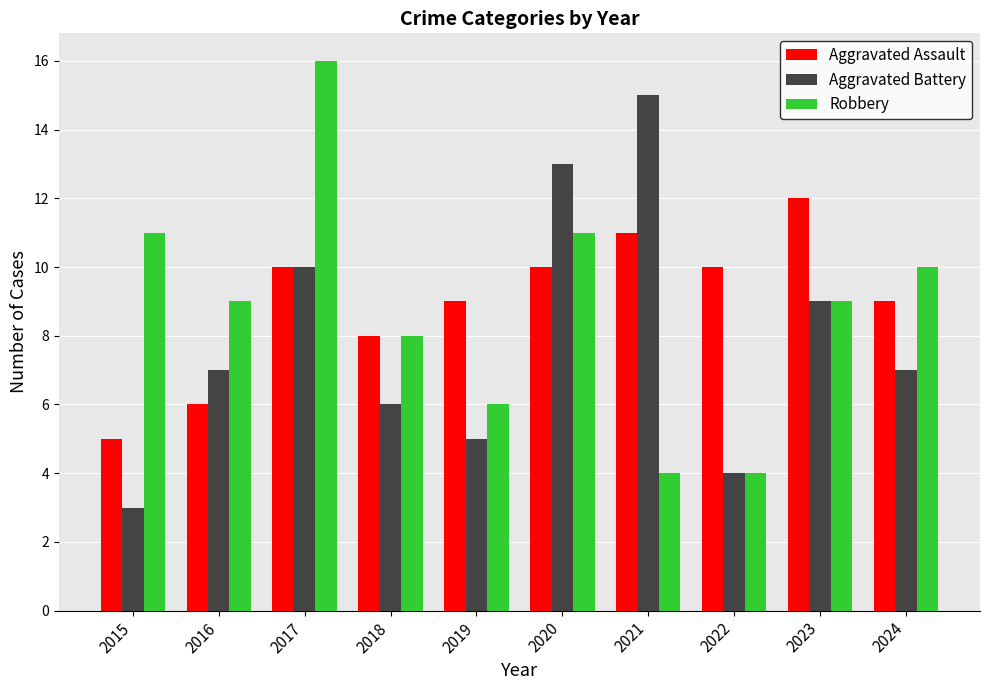

The value of Robbery at 2018 is 12. True or false?

False